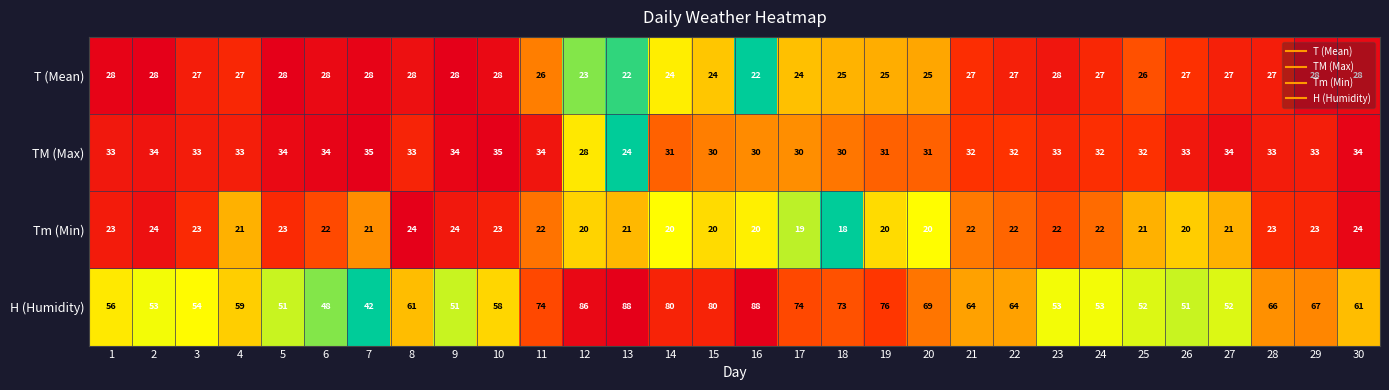

What is the sum of all Tm (Min) values?

648